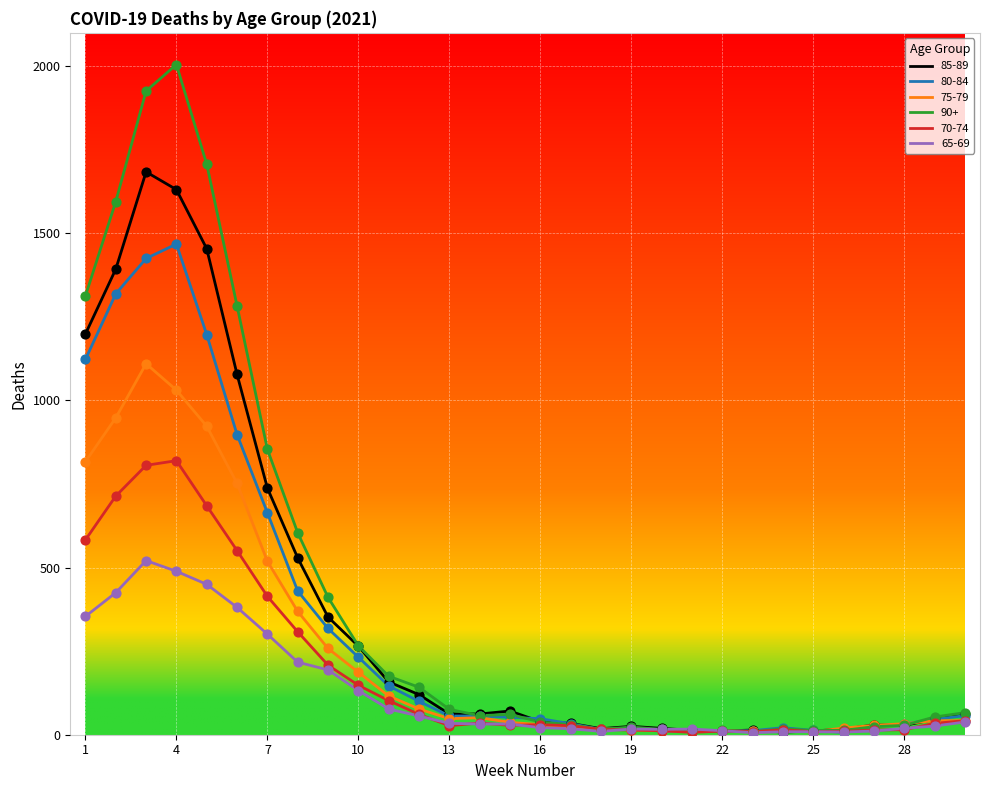

Which series has the largest total across all categories?

90+